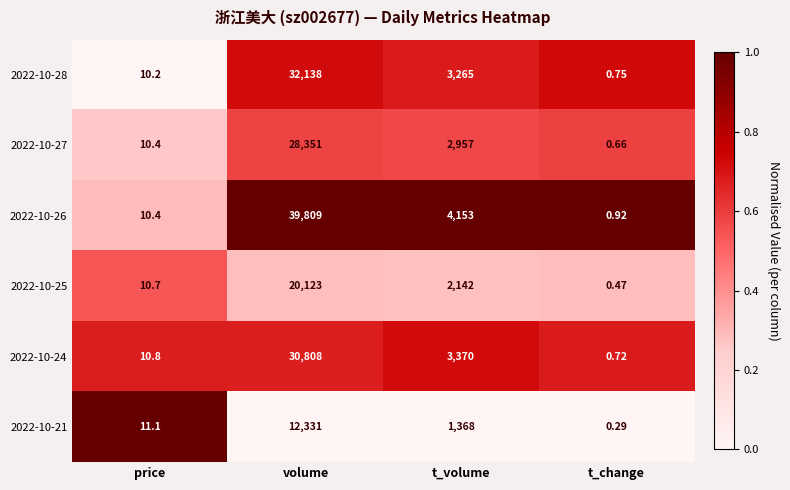

Which category has the lowest value in the 2022-10-25 series?

t_change